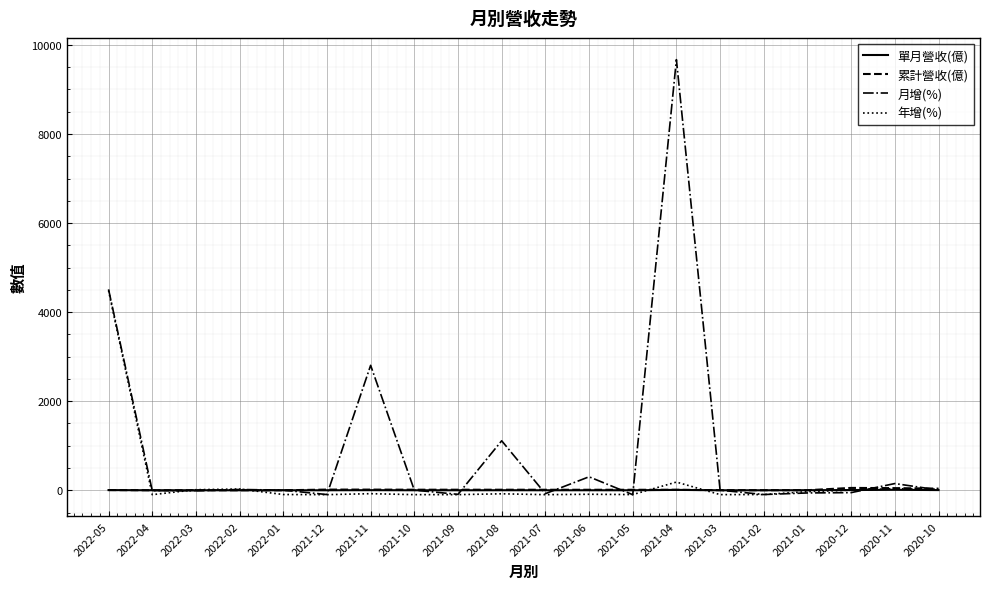

At how many categories does at least one series exceed 2886?

2